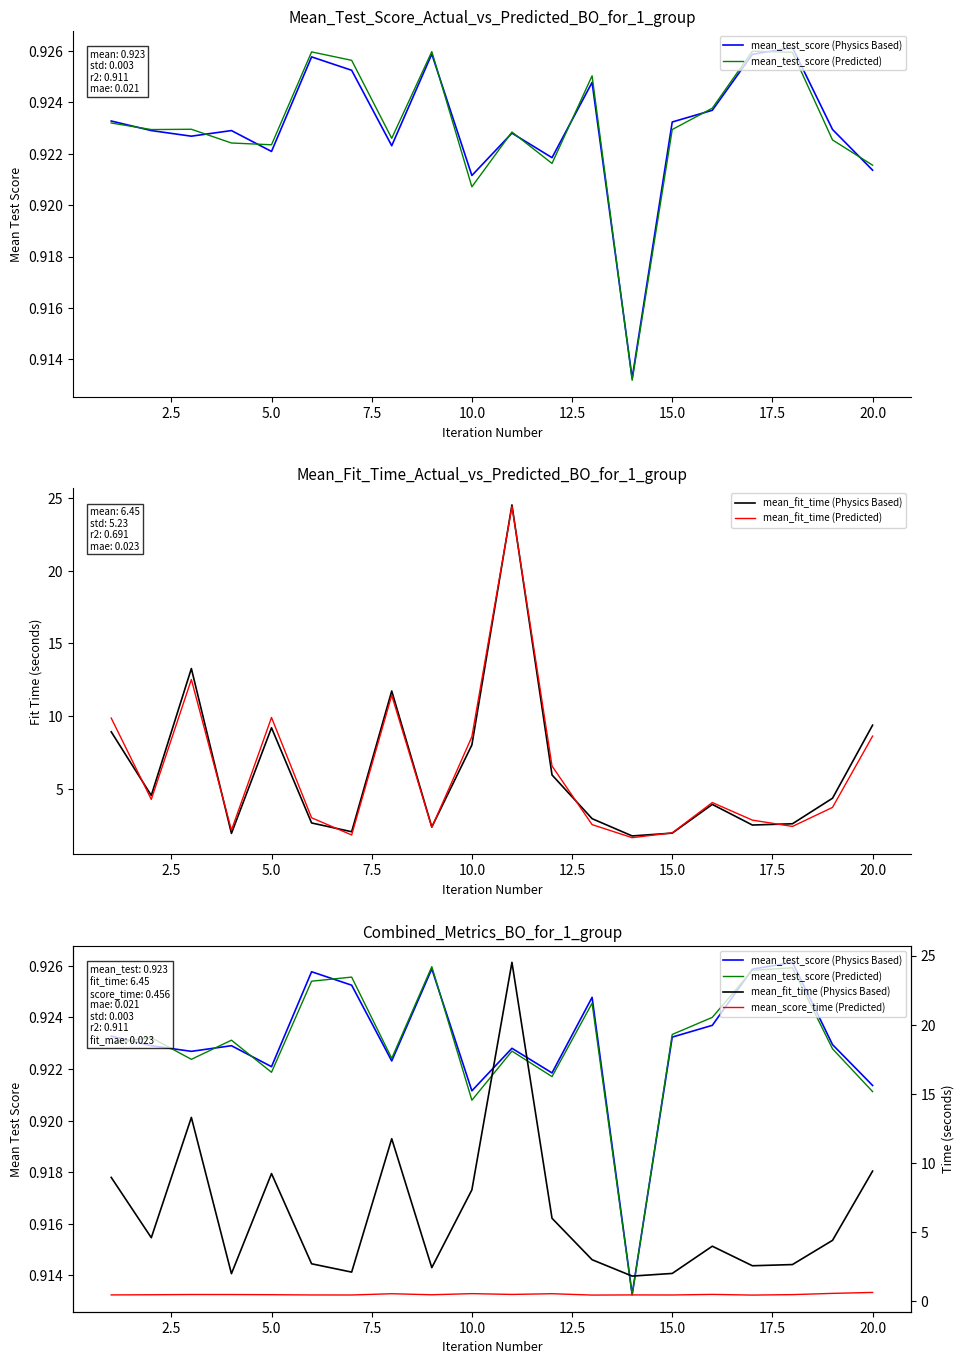

Which series has the largest total across all categories?

mean_fit_time (Predicted)